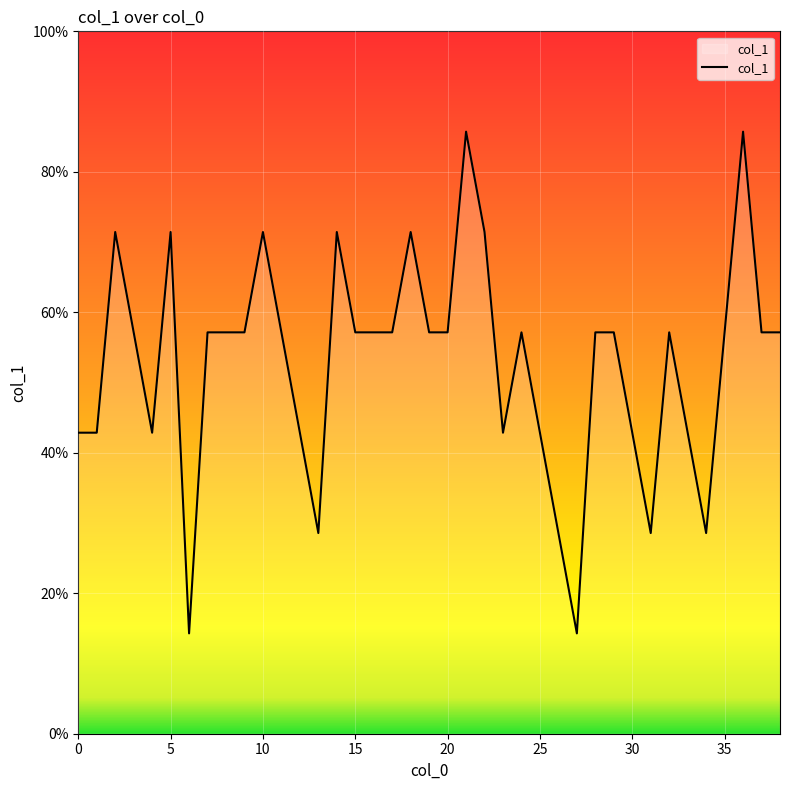

Does the chart display data point markers on the line(s)?

No